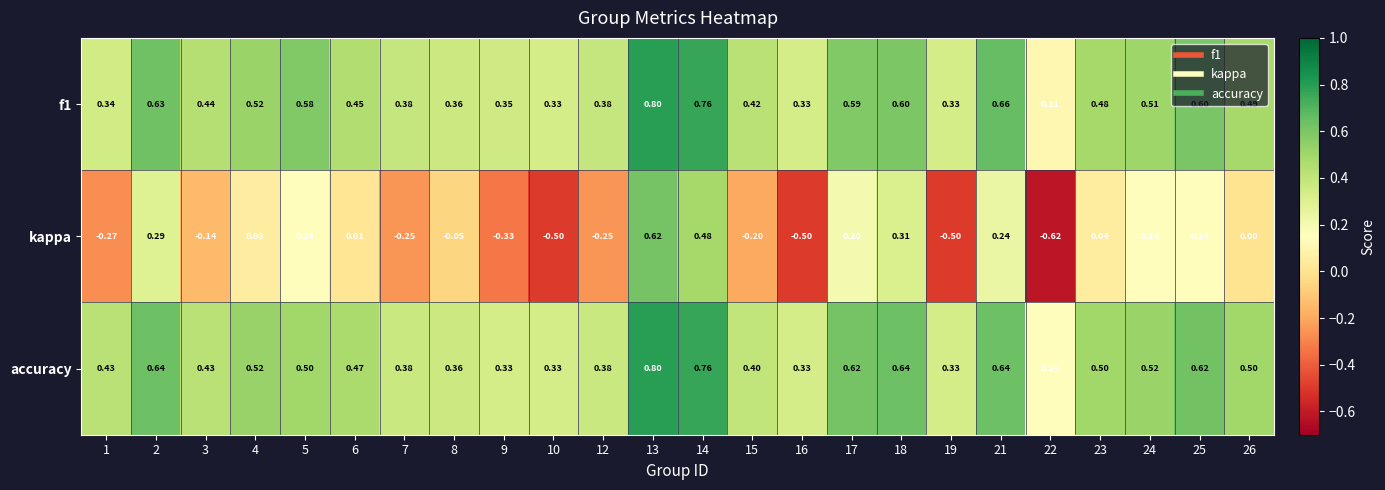

Which series changed the most between 2 and 10?

kappa